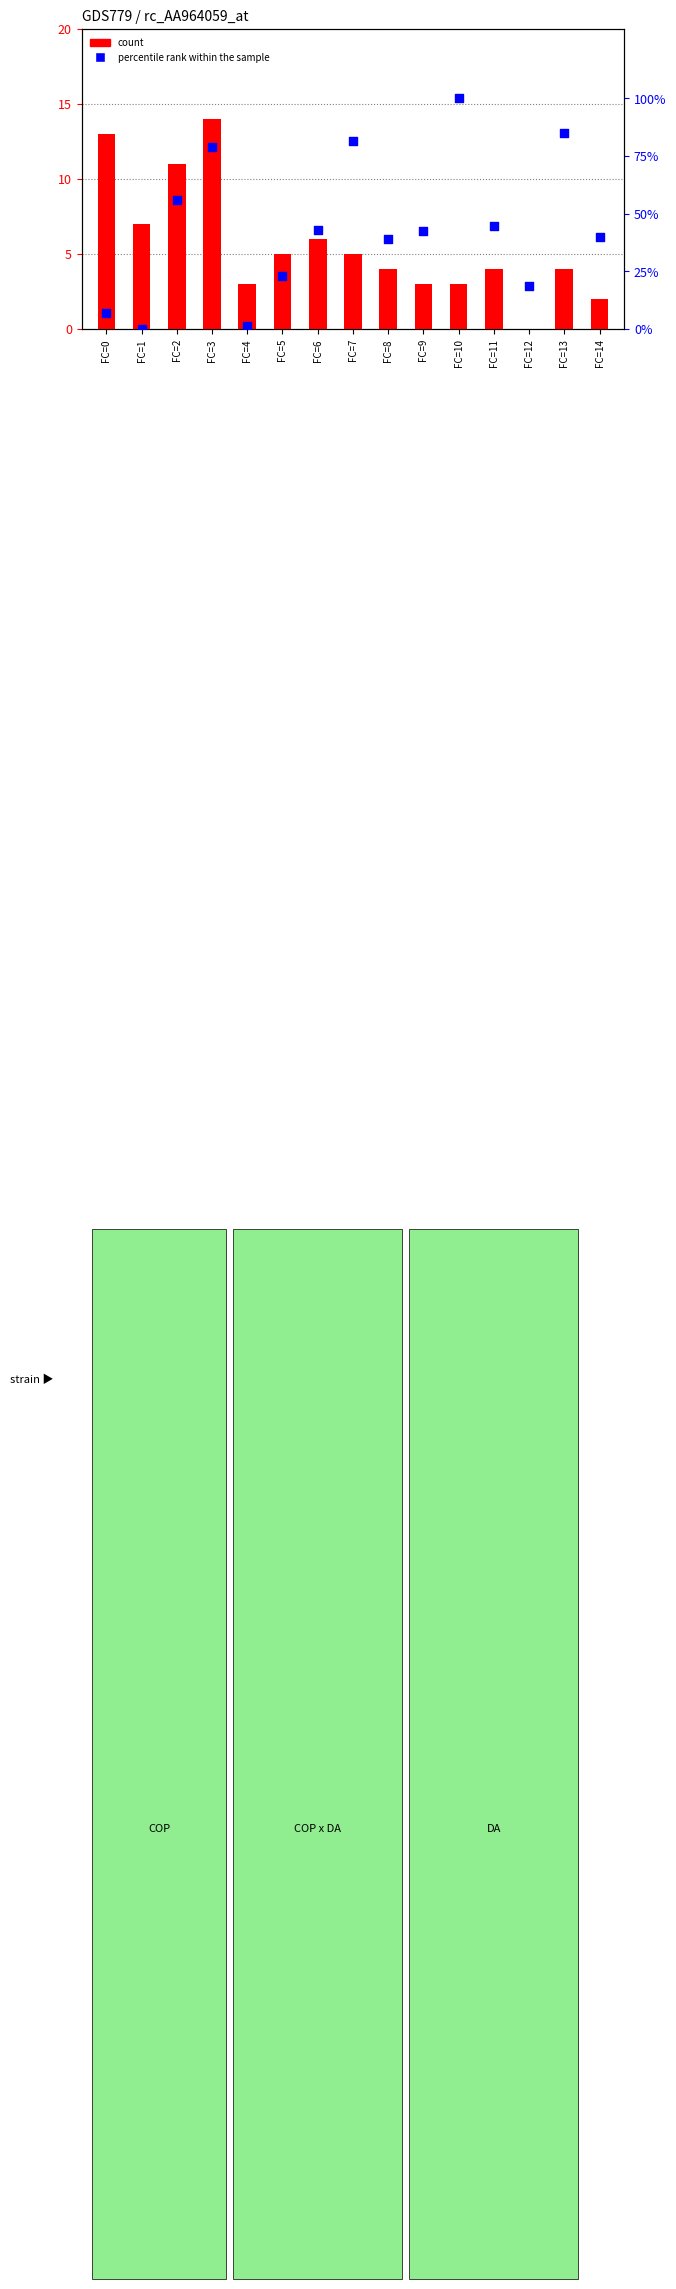

At how many categories does at least one series exceed 50?

5